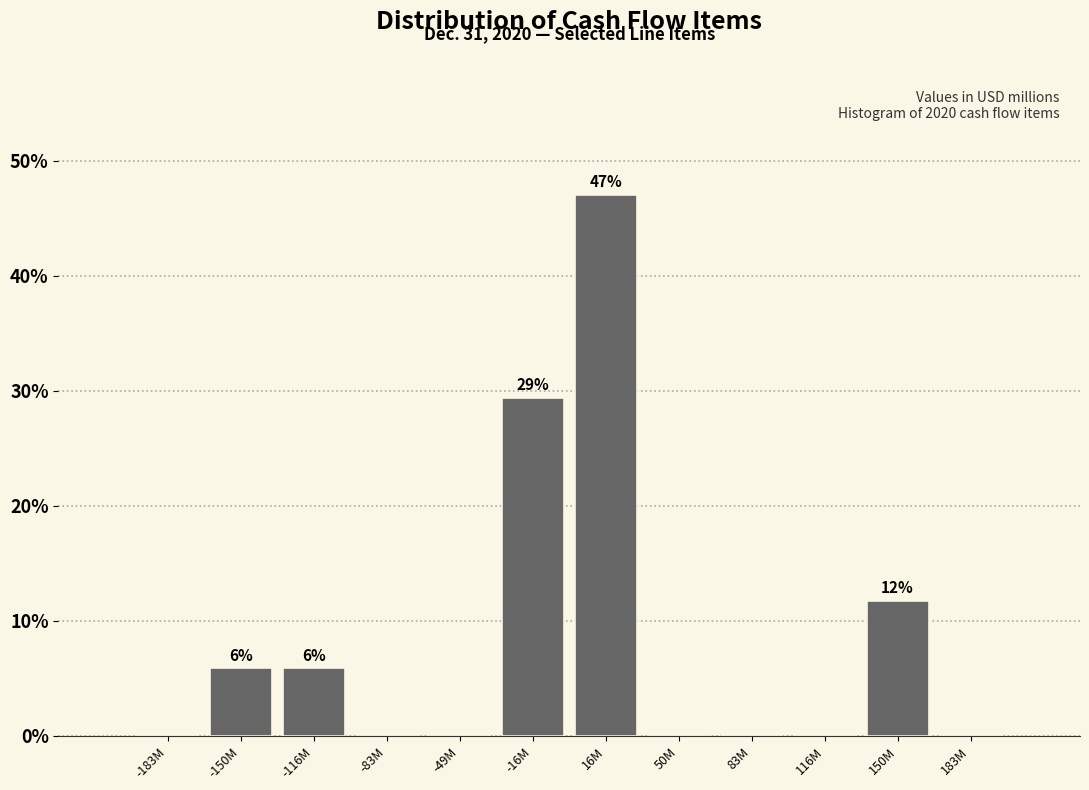

Reading left to right, extract all data points from this chart.

-183M=0.0	-150M=5.9	-116M=5.9	-83M=0.0	-49M=0.0	-16M=29.4	16M=47.1	50M=0.0	83M=0.0	116M=0.0	150M=11.8	183M=0.0